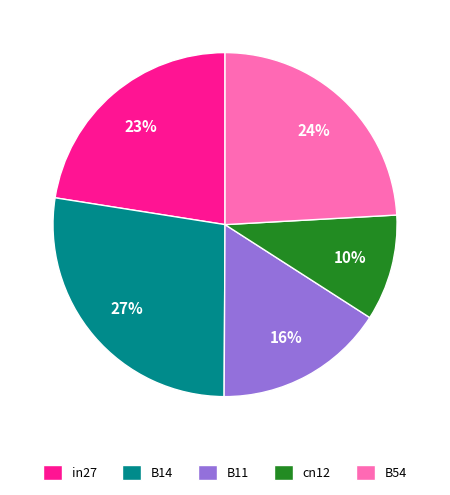

To the nearest percent, what percentage of the pie is B14?

27%